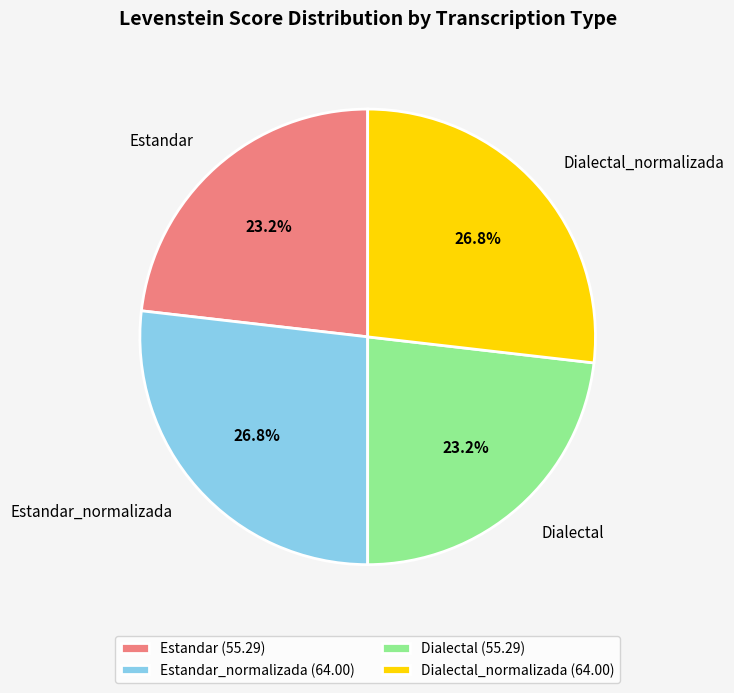

How many segments does this pie chart have?

4